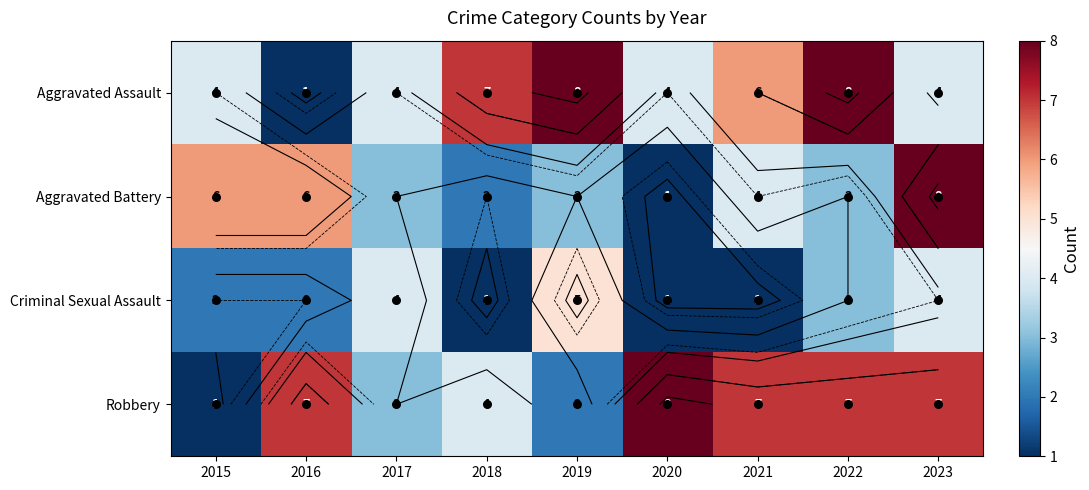

Is it true that Aggravated Assault equals 5 at 2015?

False